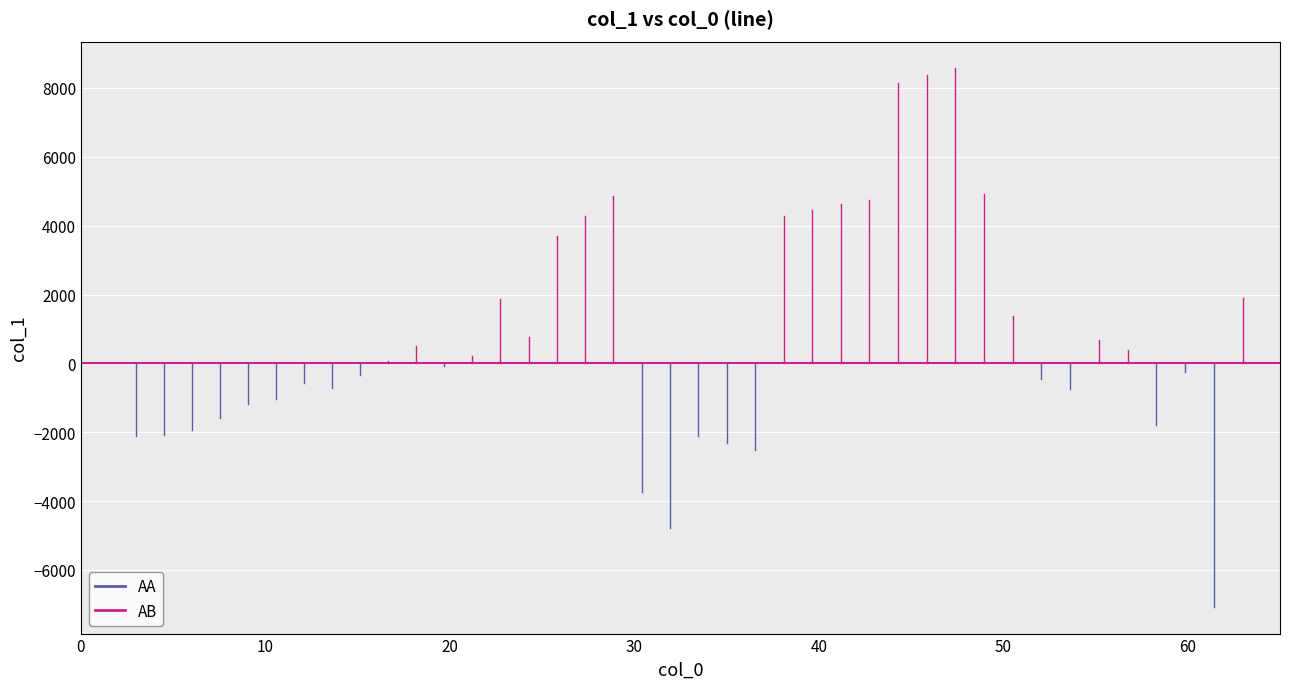

What is the sum of the AA values at 0 and 10?

-2111.9